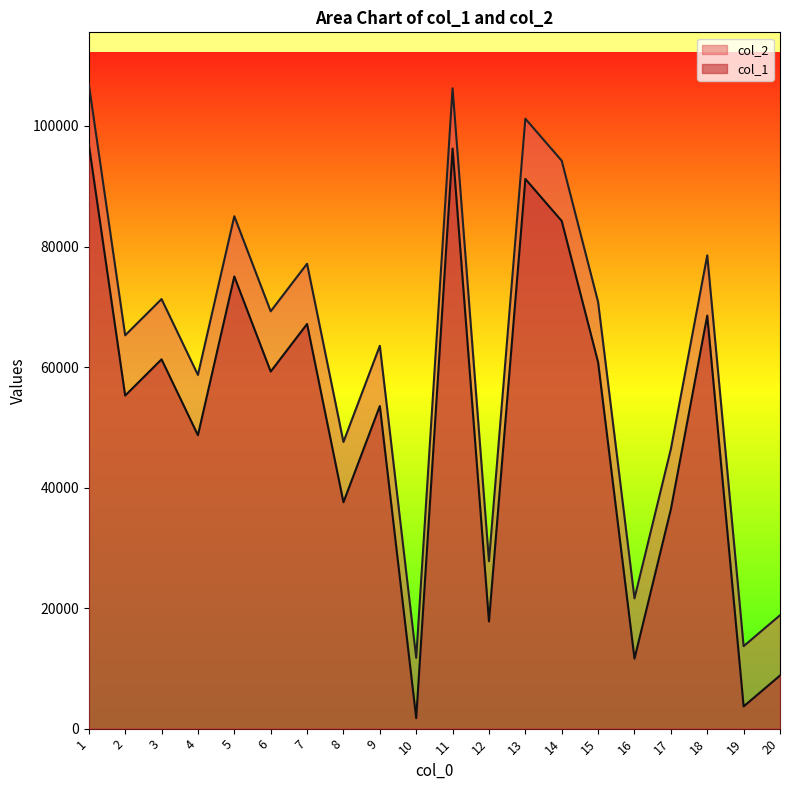

True or false: col_1 and col_2 cross at least once.

False